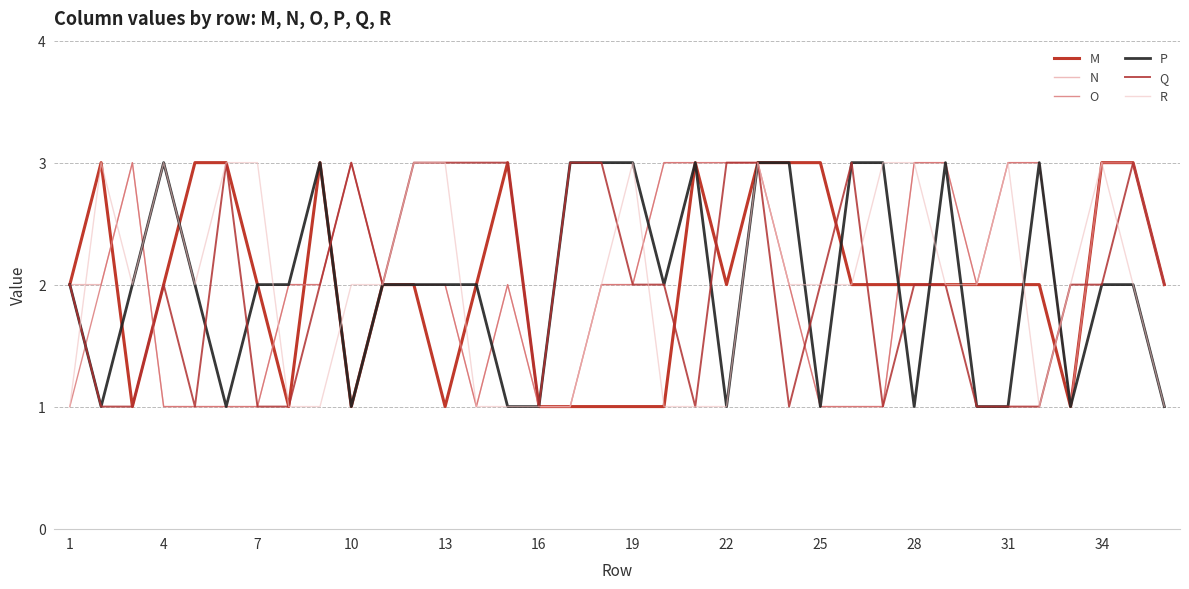

How many lines are shown in the chart?

6